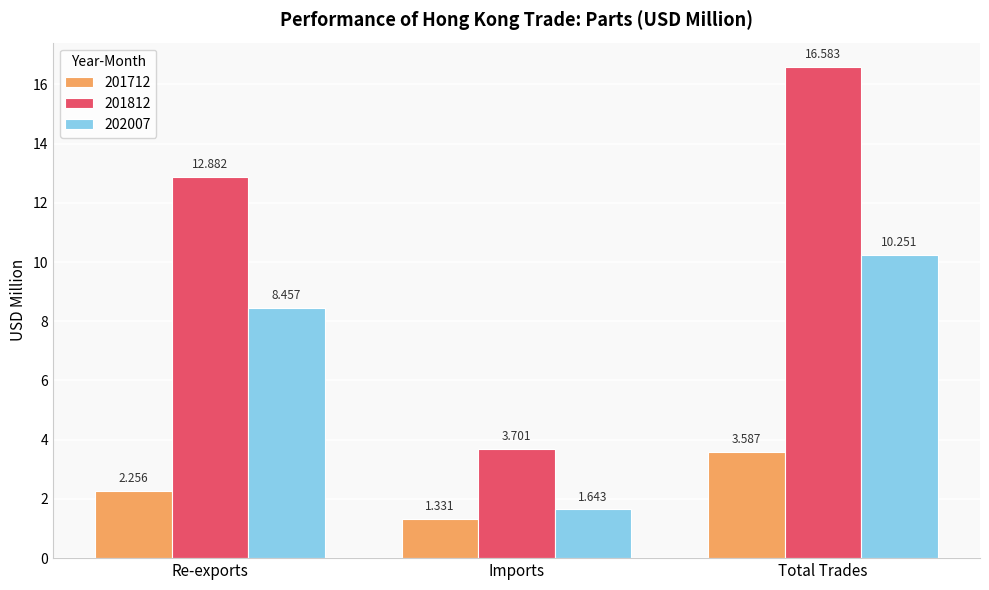

The value of 202007 at Total Trades is 14.8. True or false?

False